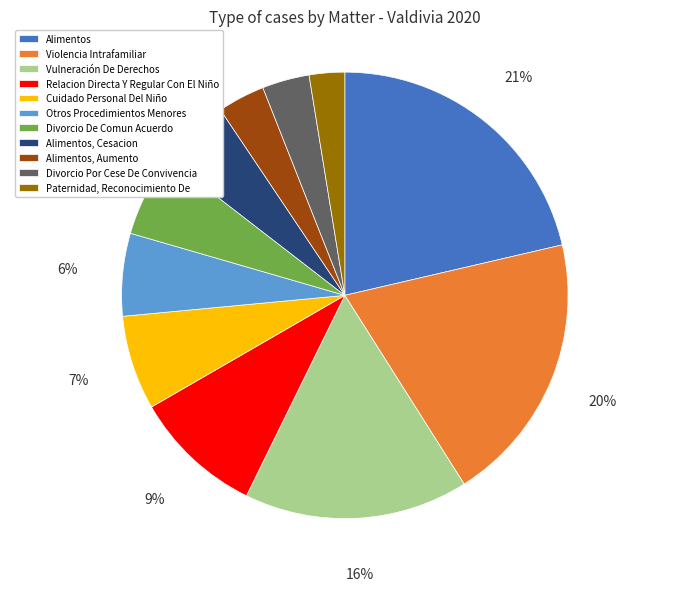

The Divorcio De Comun Acuerdo slice represents 6% of the pie. True or false?

True